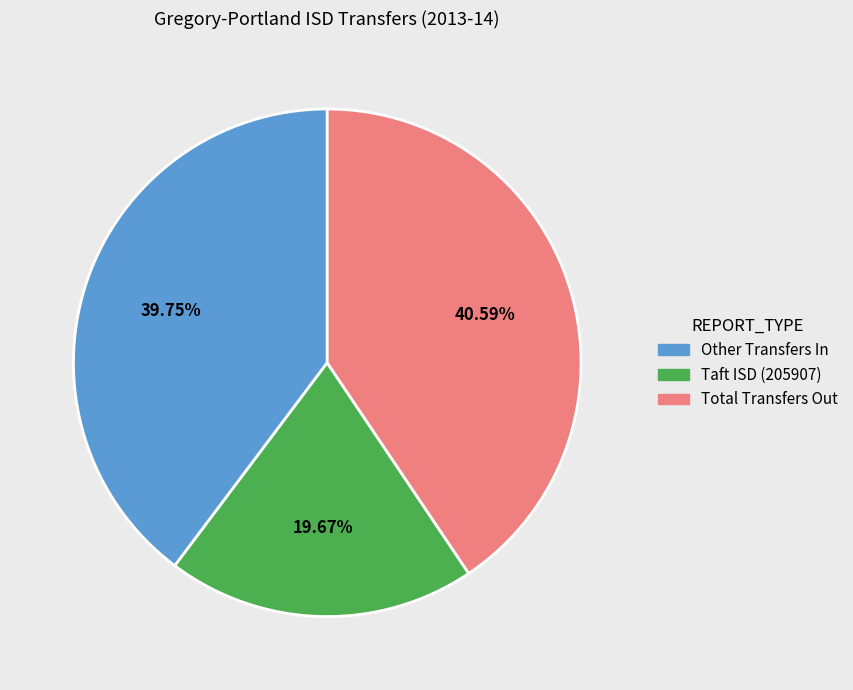

Does any single category account for the majority?

No